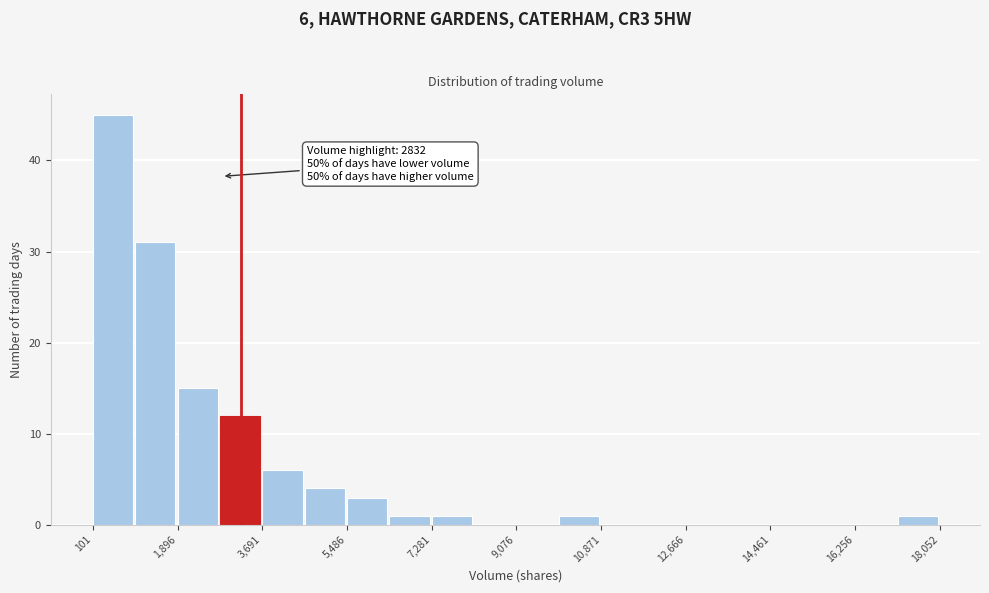

Over which range of the x-axis is the bar tallest?

200 to 1000